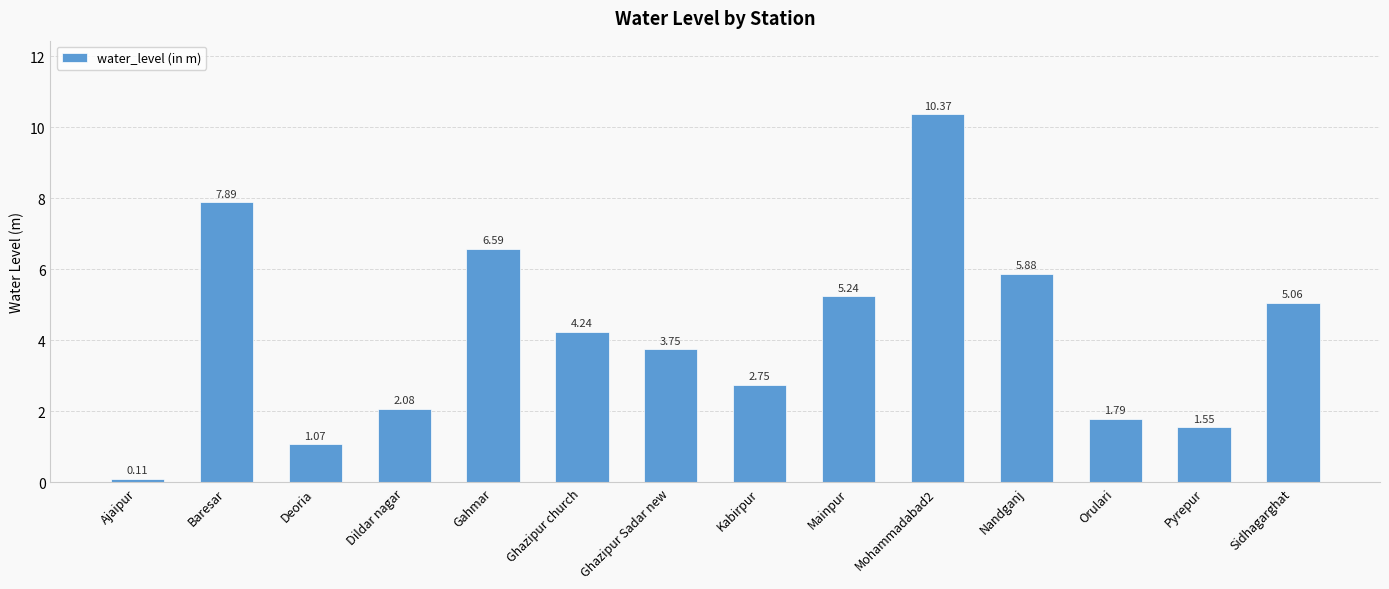

At which category does the chart reach its peak across all series?

Mohammadabad2